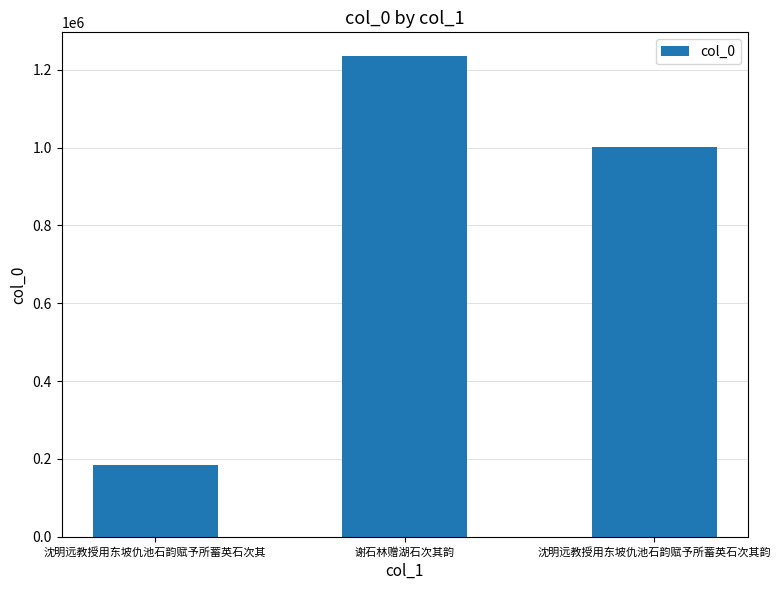

What is the label of the 2nd bar from the left?

谢石林赠湖石次其韵